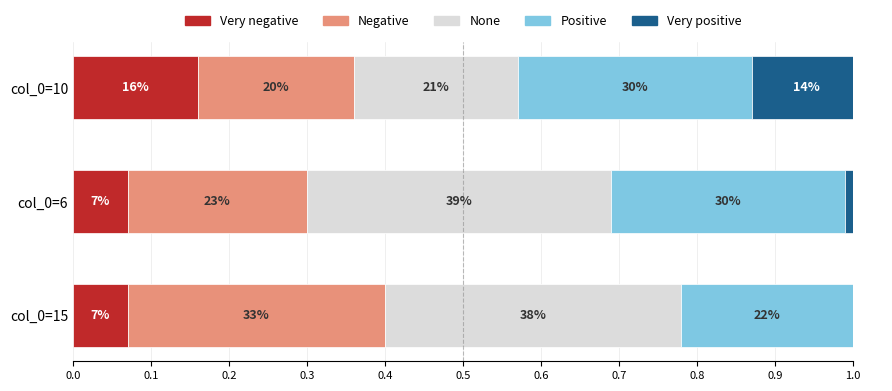

How many categories are shown in the chart?

3